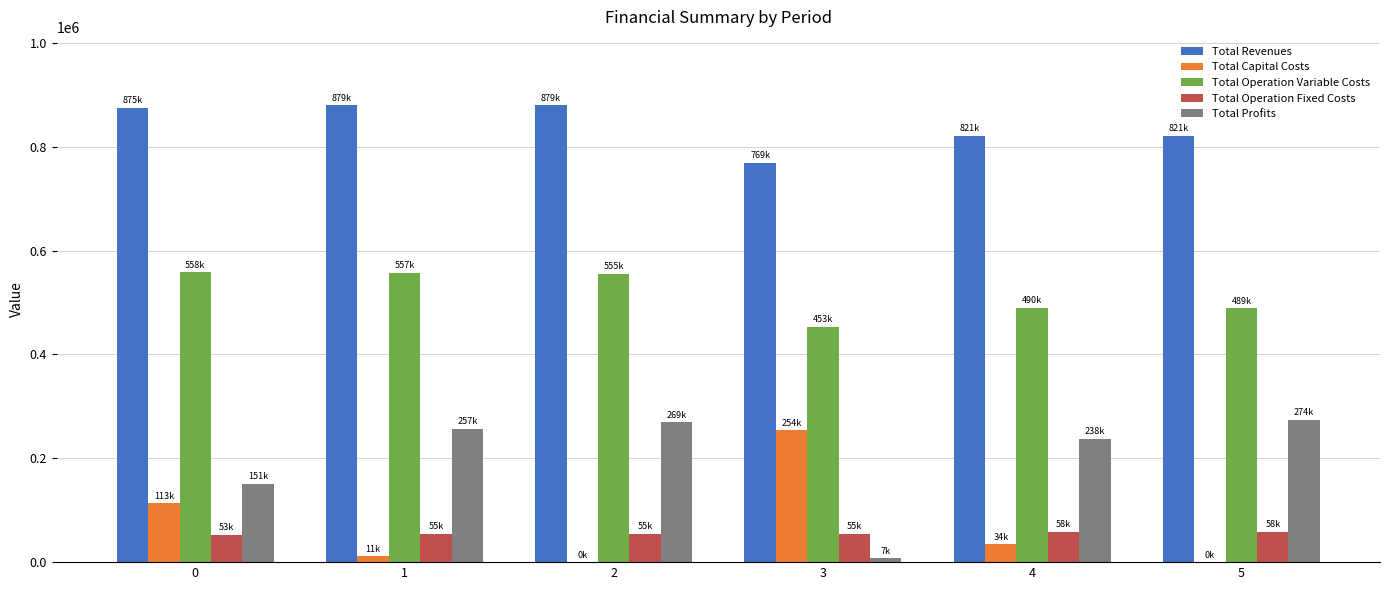

What is the total value across all series at 3?

1537397.2